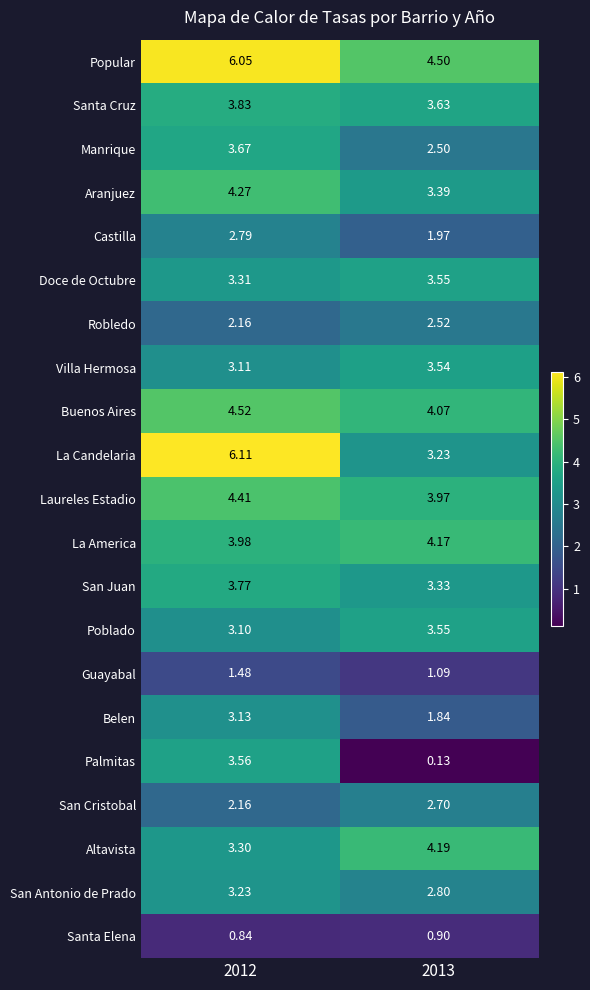

Which series has the largest total across all categories?

Popular